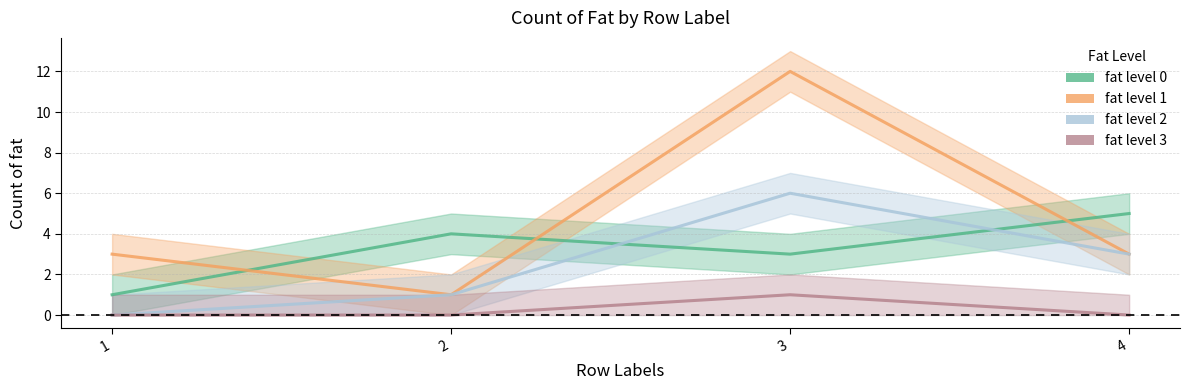

List the series in order of their overall mean, highest first.

fat level 1, fat level 0, fat level 2, fat level 3